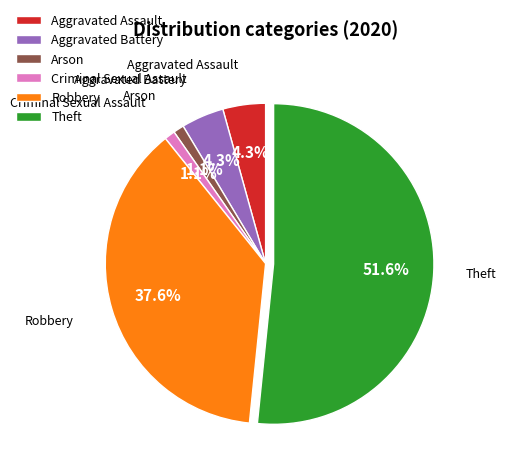

Which slice is the largest?

Theft